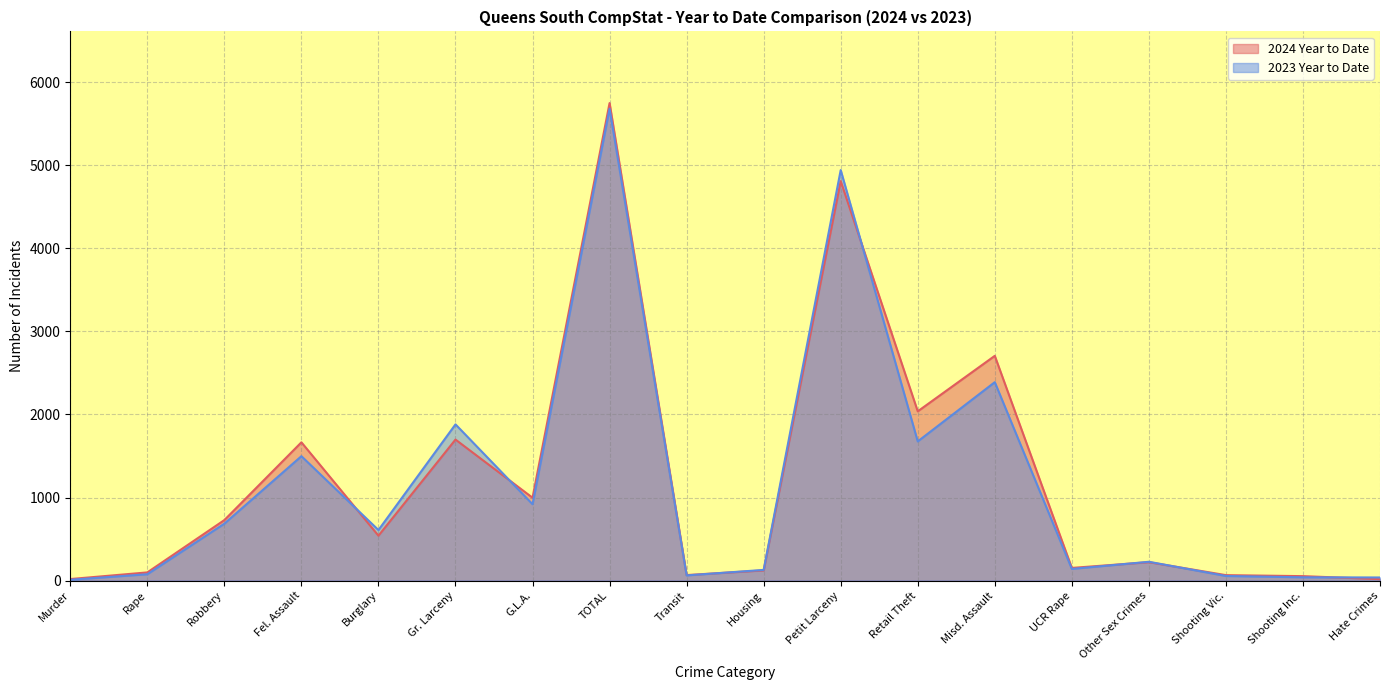

Rank the series by their average value, from highest to lowest.

2024 Year to Date, 2023 Year to Date